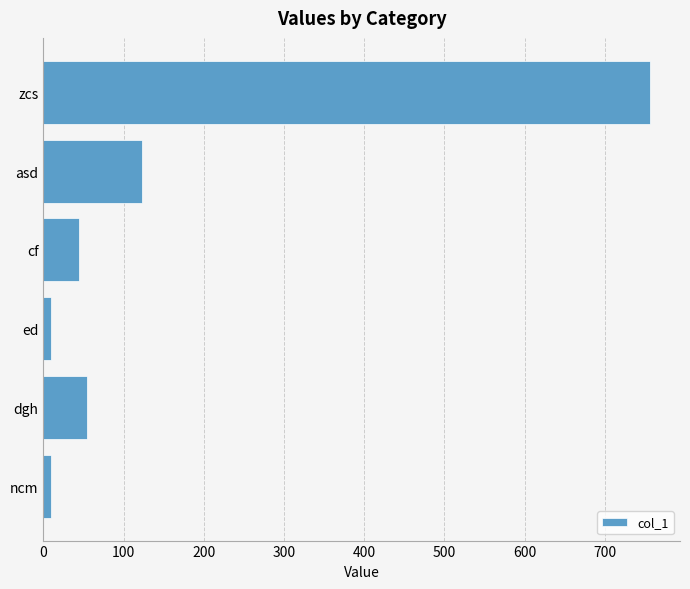

Is it true that the value at cf is 80?

False